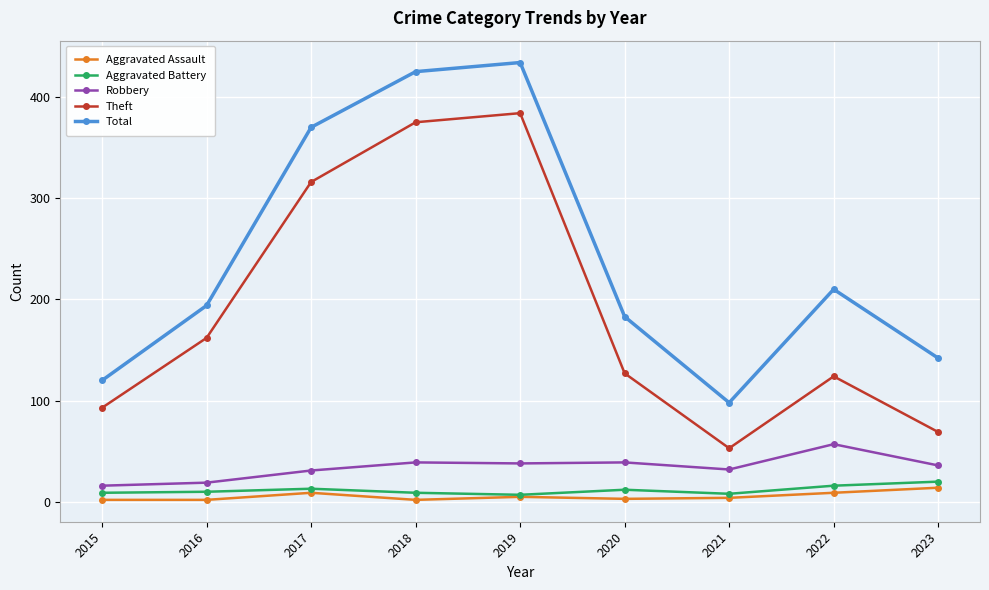

How many interior local valleys does the Theft series have?

1